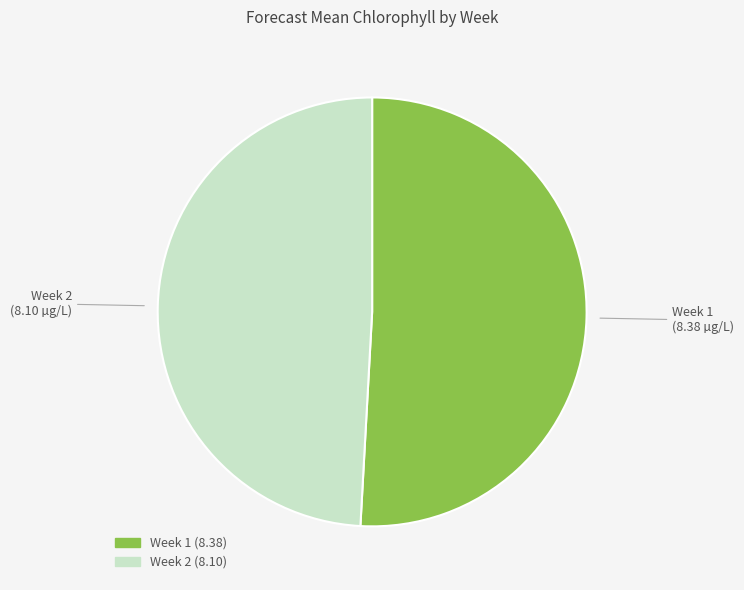

The Week 1 slice represents 56% of the pie. True or false?

False